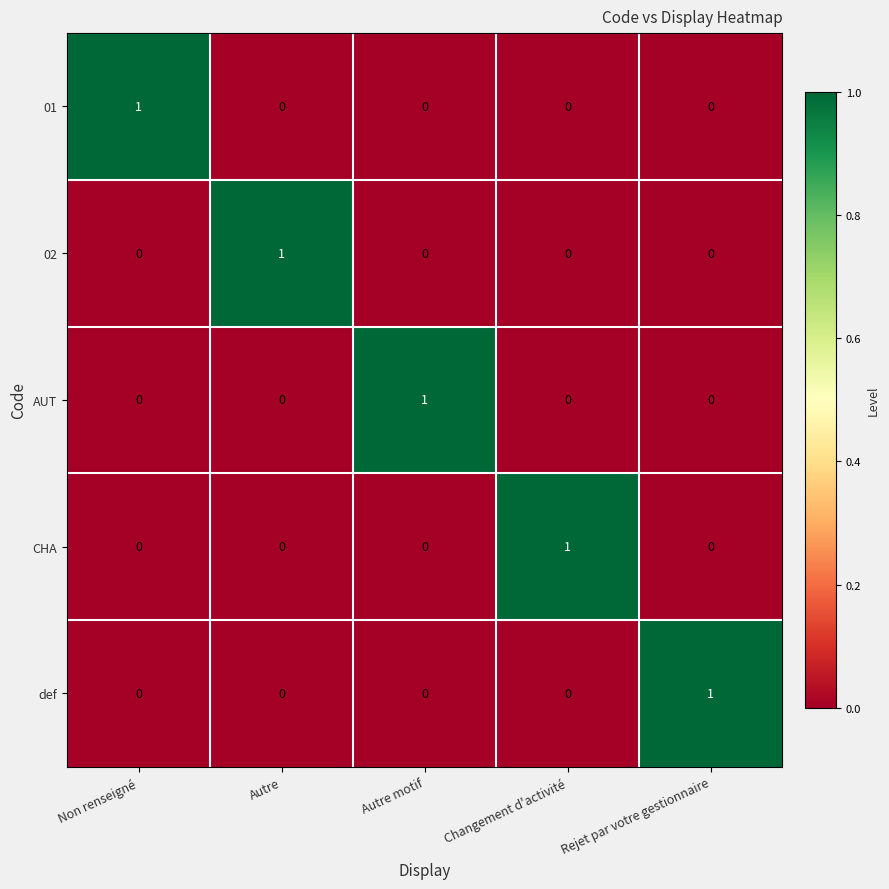

What is the total value across all series at Changement d'activité?

1